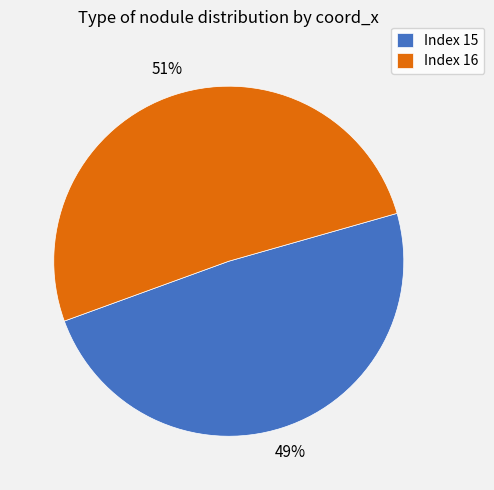

How many slices are in this pie chart?

2